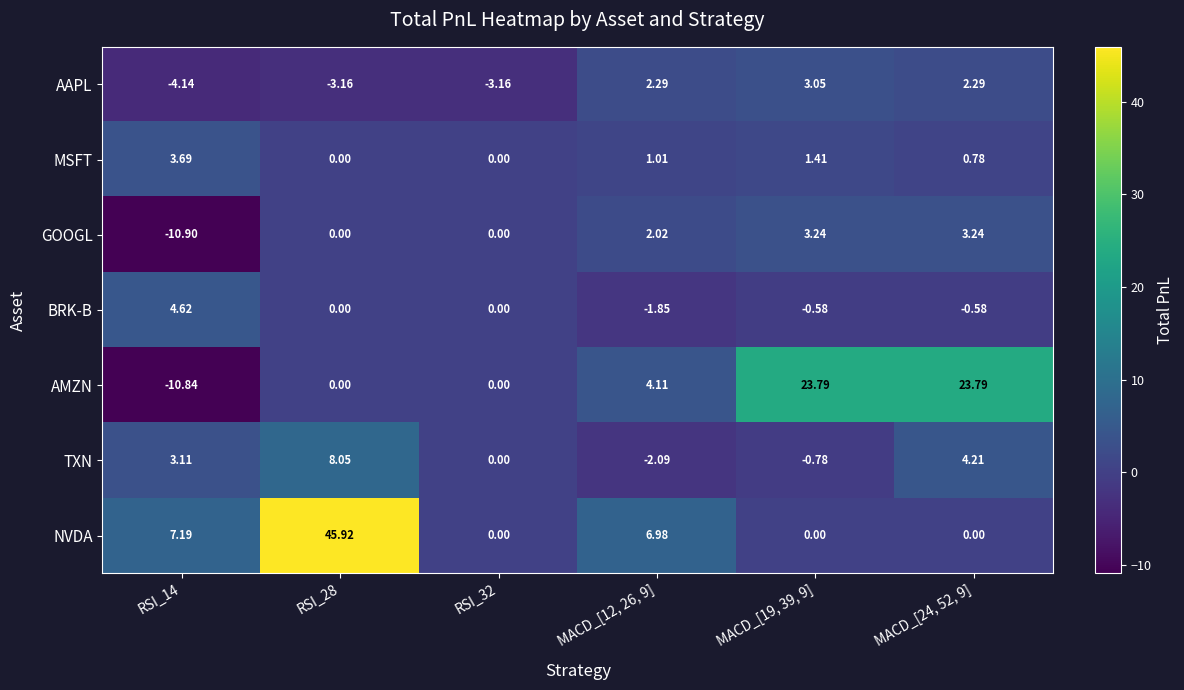

Between RSI_14 and RSI_28, which series saw the biggest shift?

NVDA